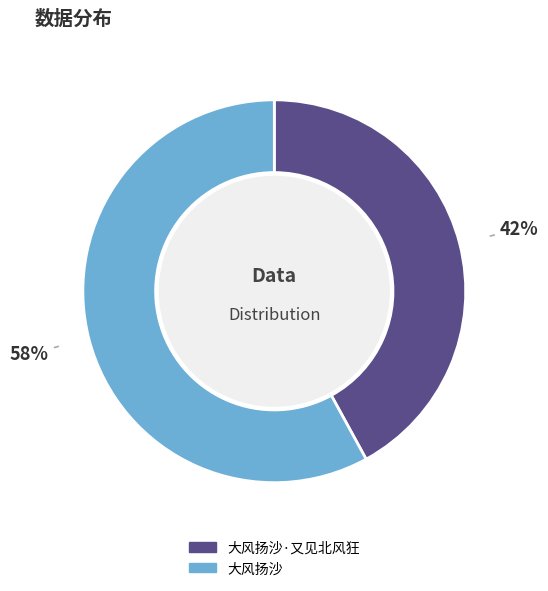

Does any single category account for the majority?

Yes